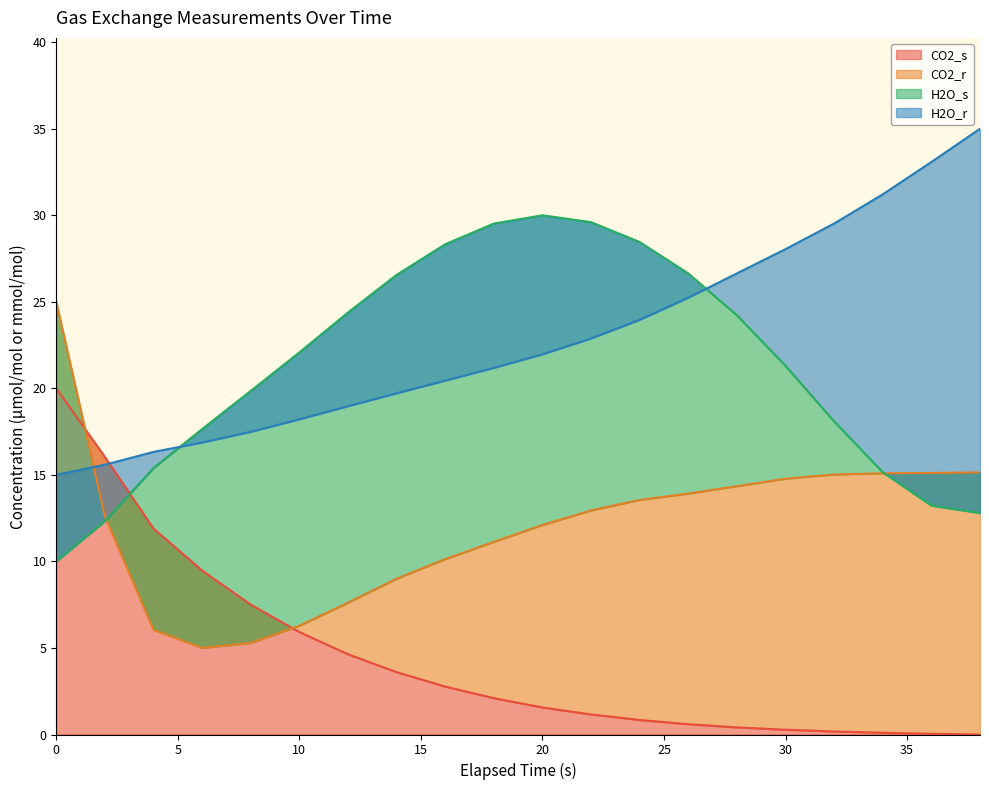

What value does the CO2_r series have at 10?

6.3